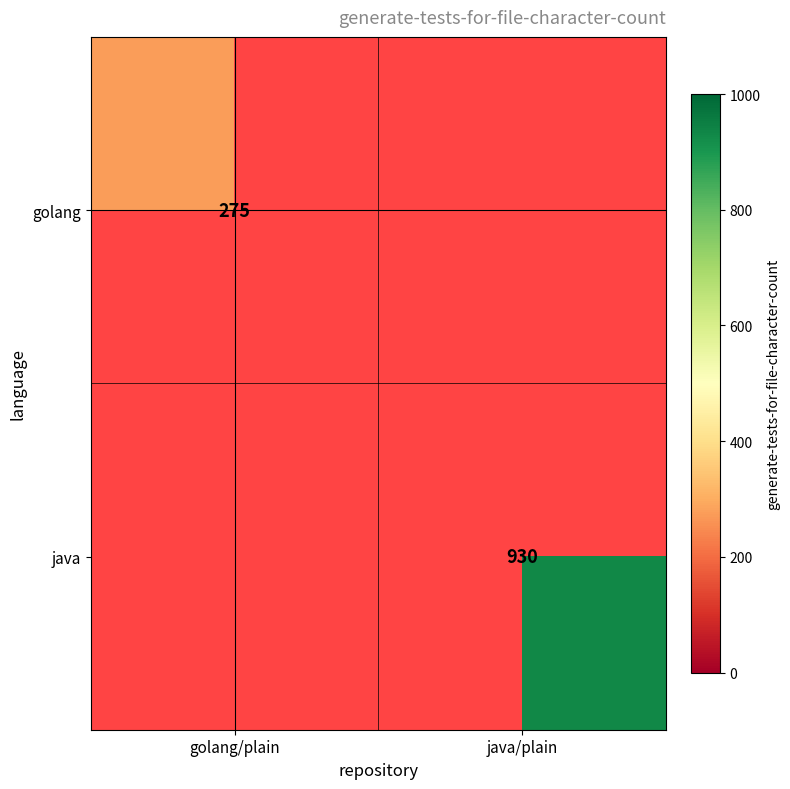

The value of java at java/plain is 930. True or false?

True